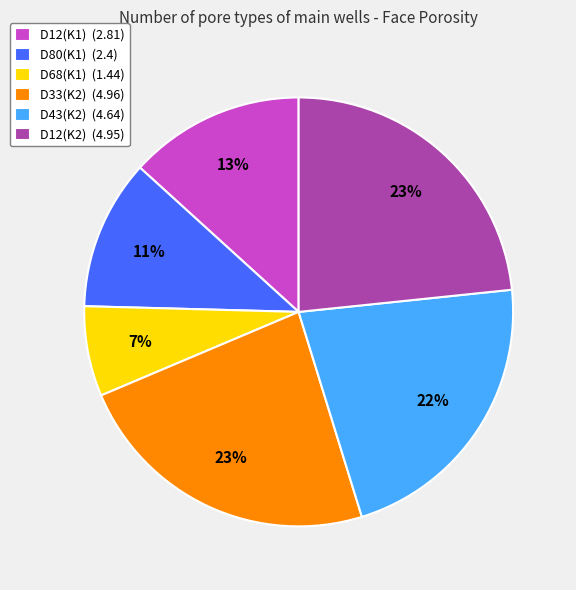

Between D68(K1) and D33(K2), which is larger?

D33(K2)